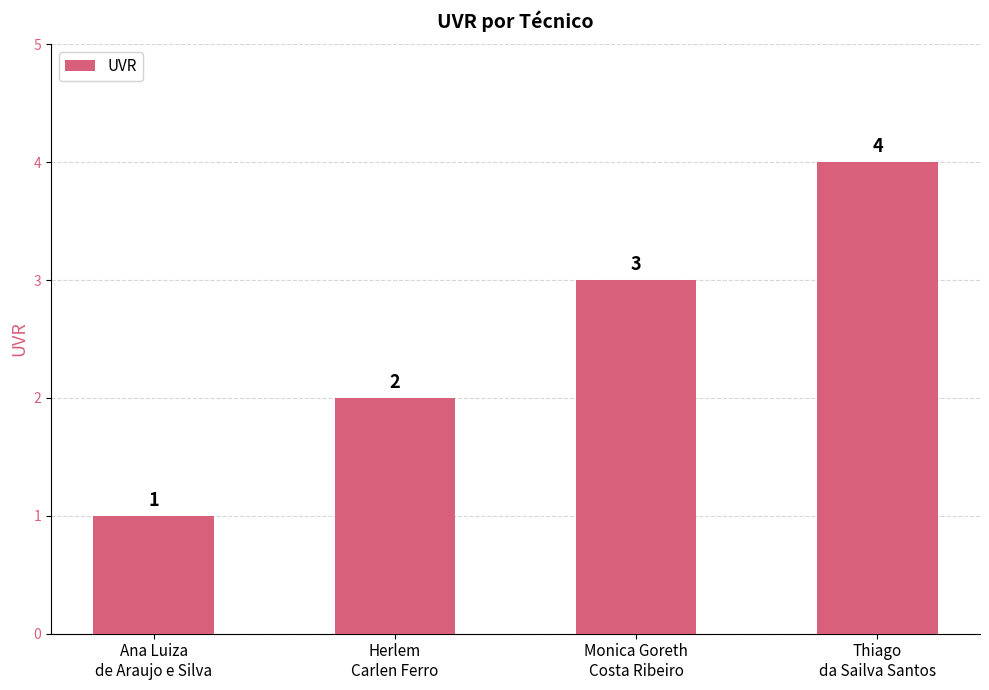

At which category does the chart reach its peak across all series?

Thiago
da Sailva Santos